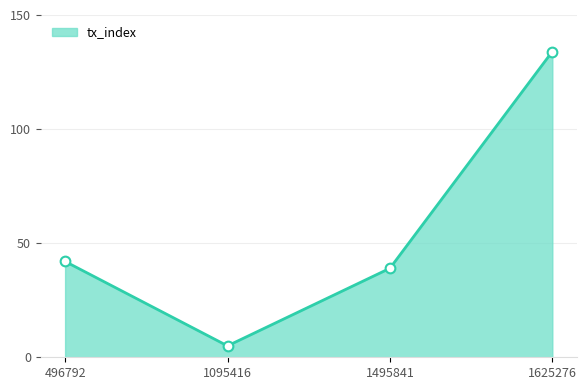

What is the average value?

55